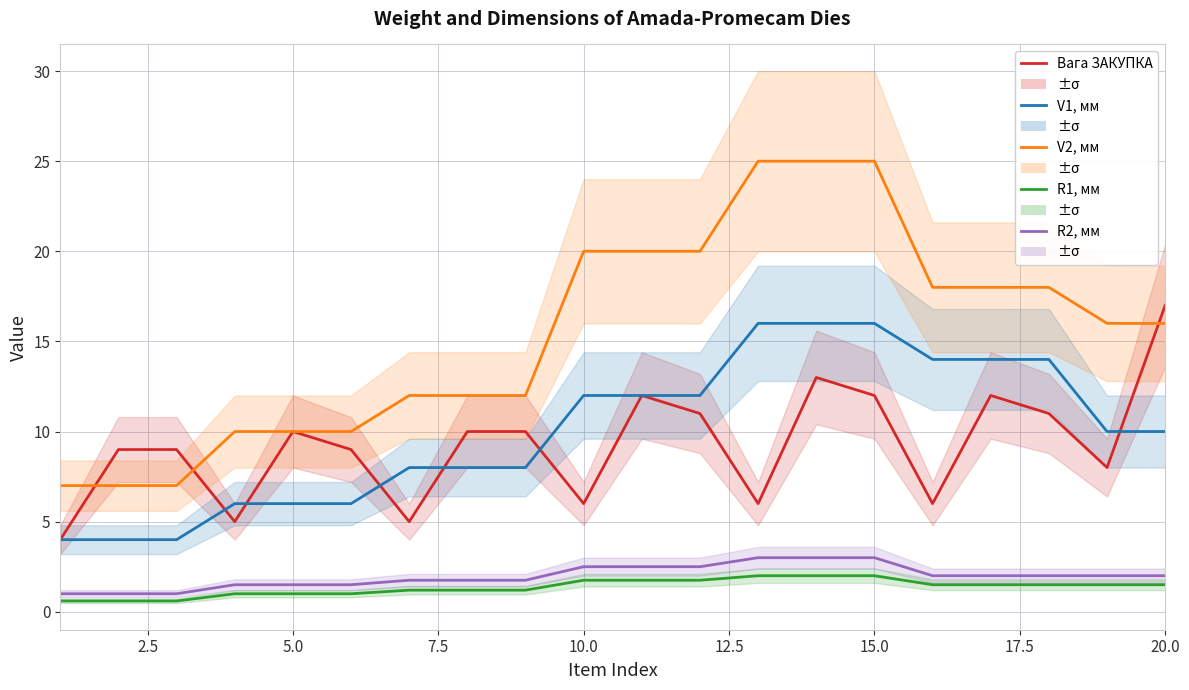

Which series has the largest range (max minus min)?

V2, мм